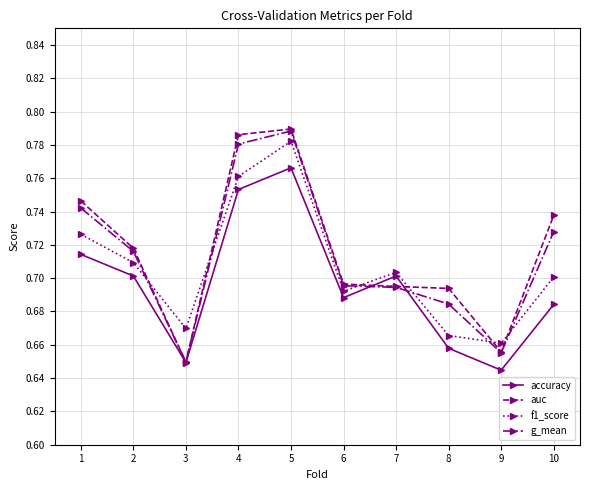

At which category does accuracy reach its first local peak?

5